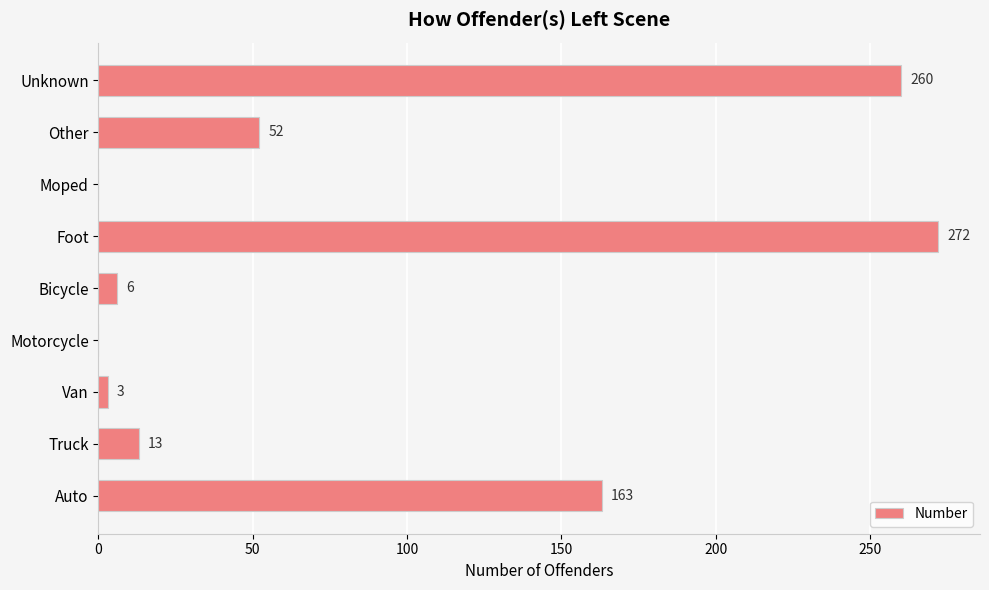

Are the bars grouped side by side (vs. stacked)?

No